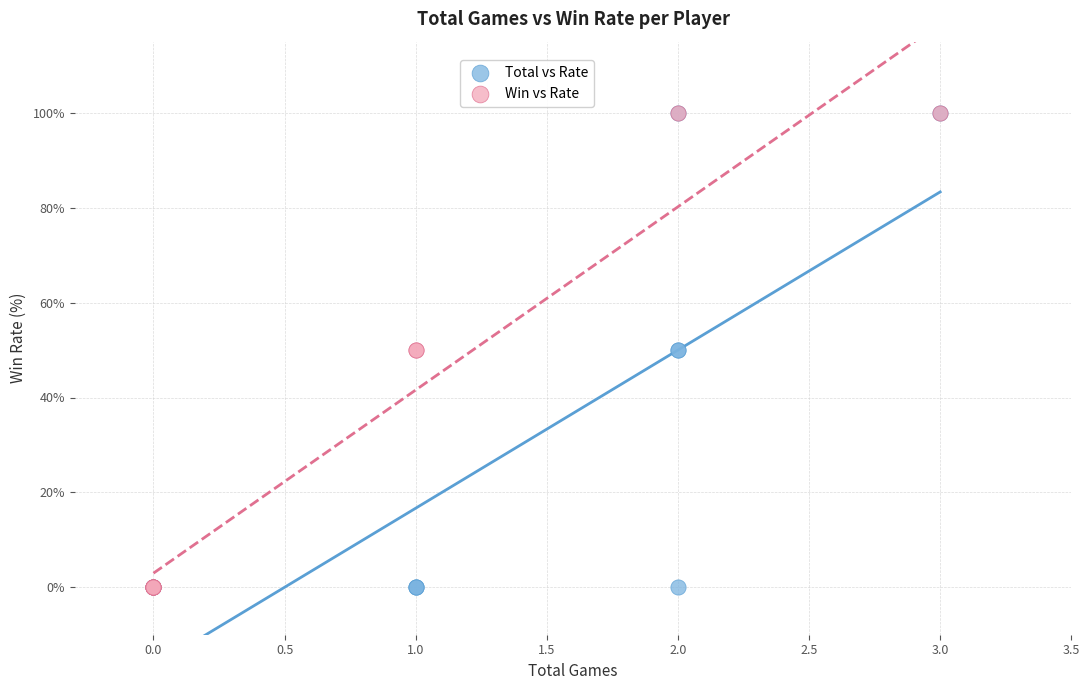

What are all the series names shown in the legend?

Total vs Rate, Win vs Rate